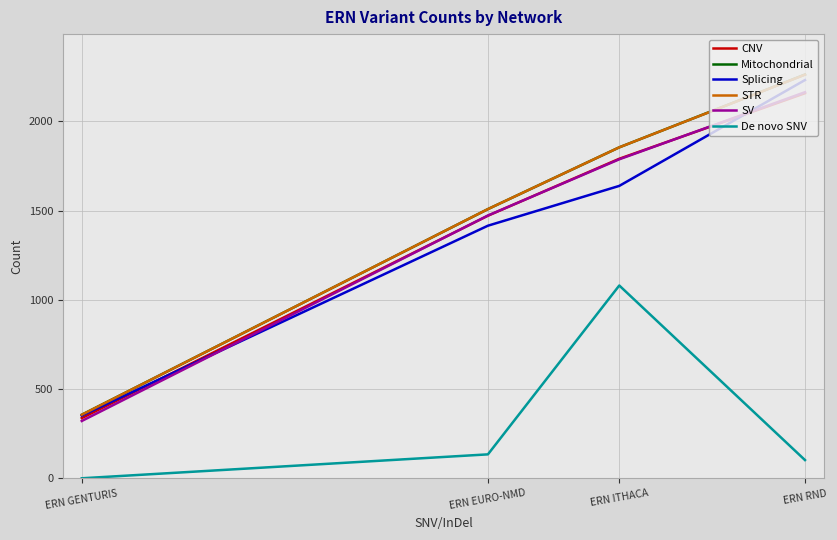

True or false: CNV and STR intersect in this chart.

False